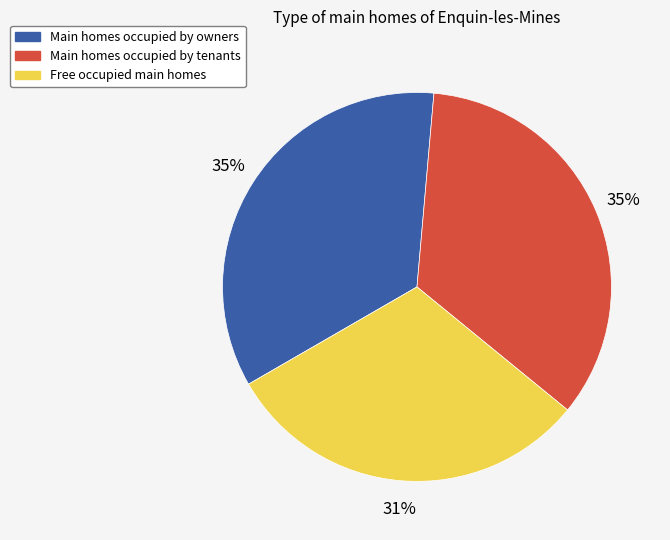

To the nearest percent, what is the average slice percentage?

33%